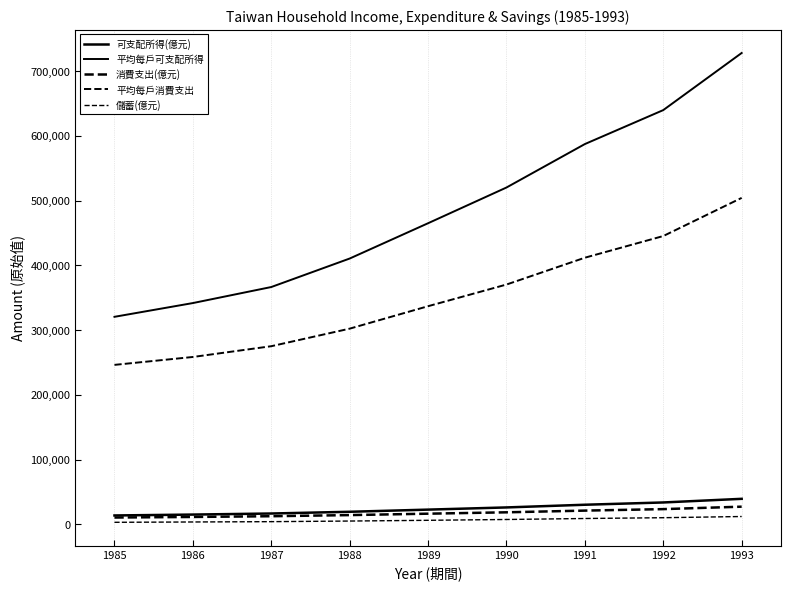

How many lines are shown in the chart?

5